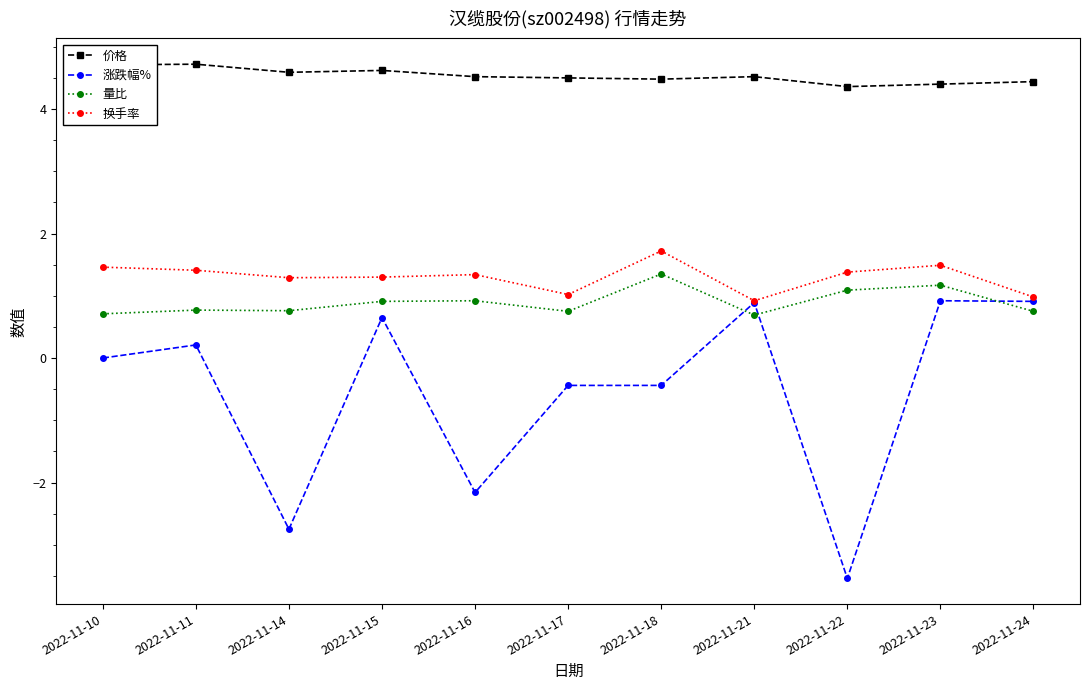

Is it true that 价格 equals 4.5 at 2022-11-17?

True